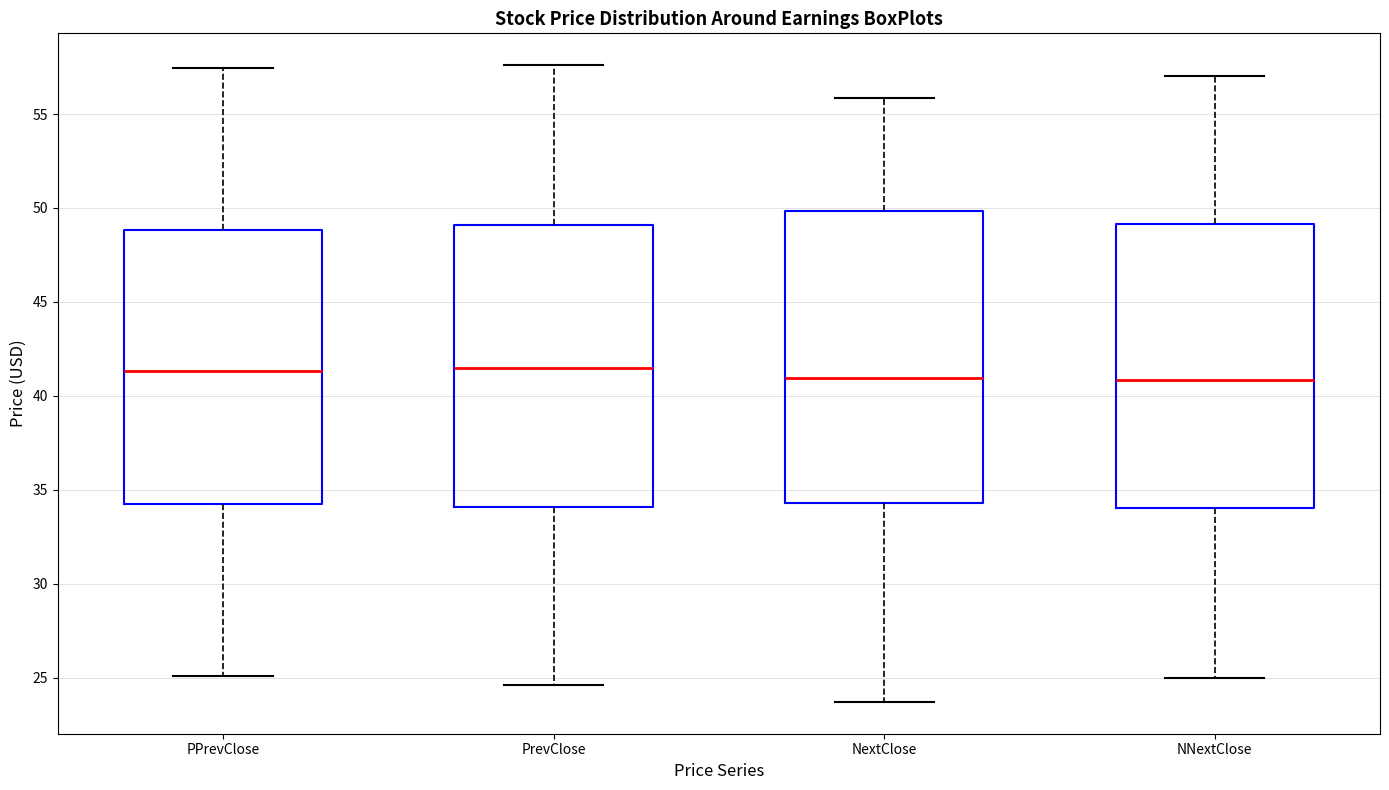

Where is the upper edge of the box for NextClose on the y-axis? The values are not printed on the chart, so give them approximately, as read against the axis.

50.0